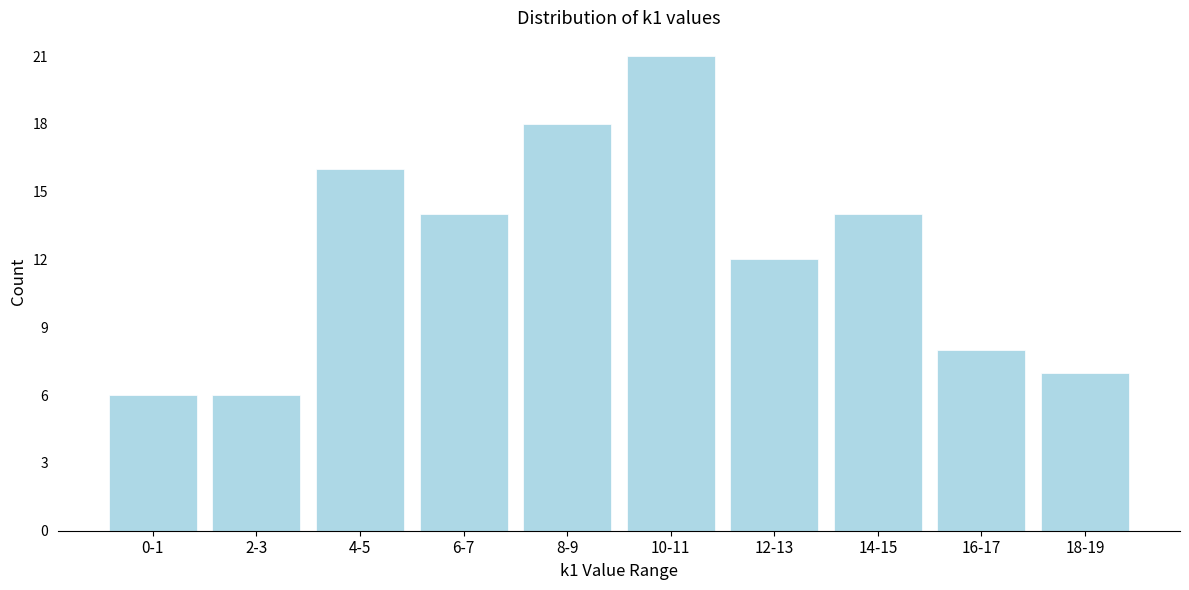

Reading left to right, what are all the values shown in this chart?

6	6	16	14	18	21	12	14	8	7